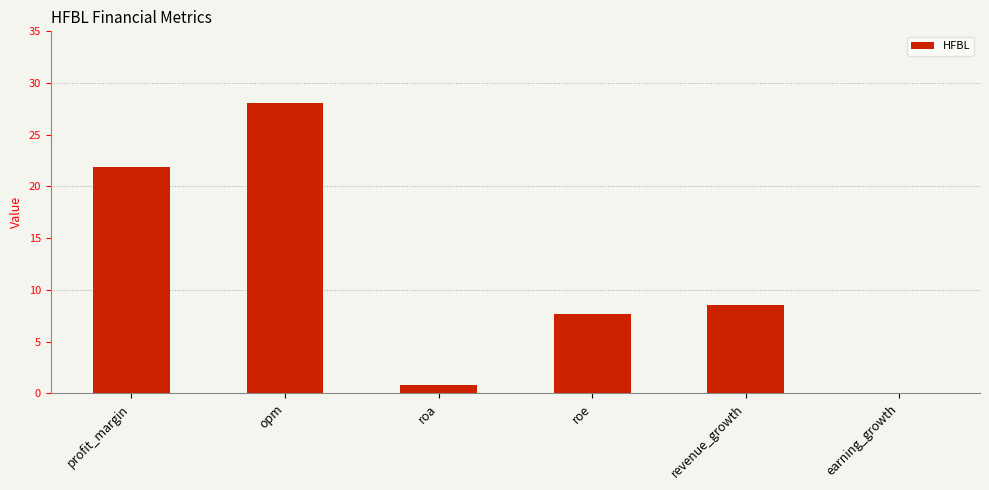

What is the sum of the values at earning_growth and roe?

7.6